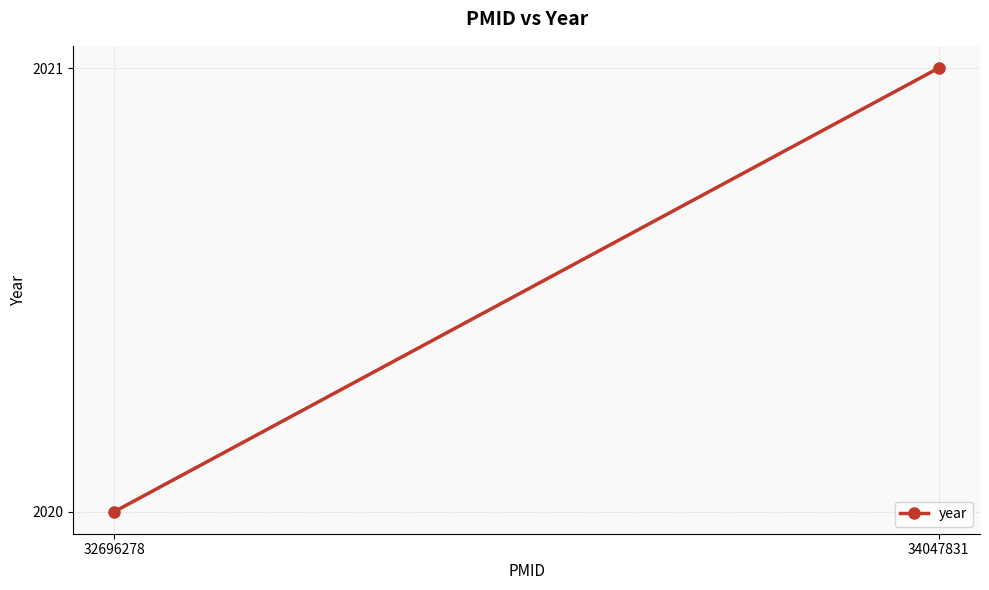

What is the difference between the values at 32696278 and 34047831?

1